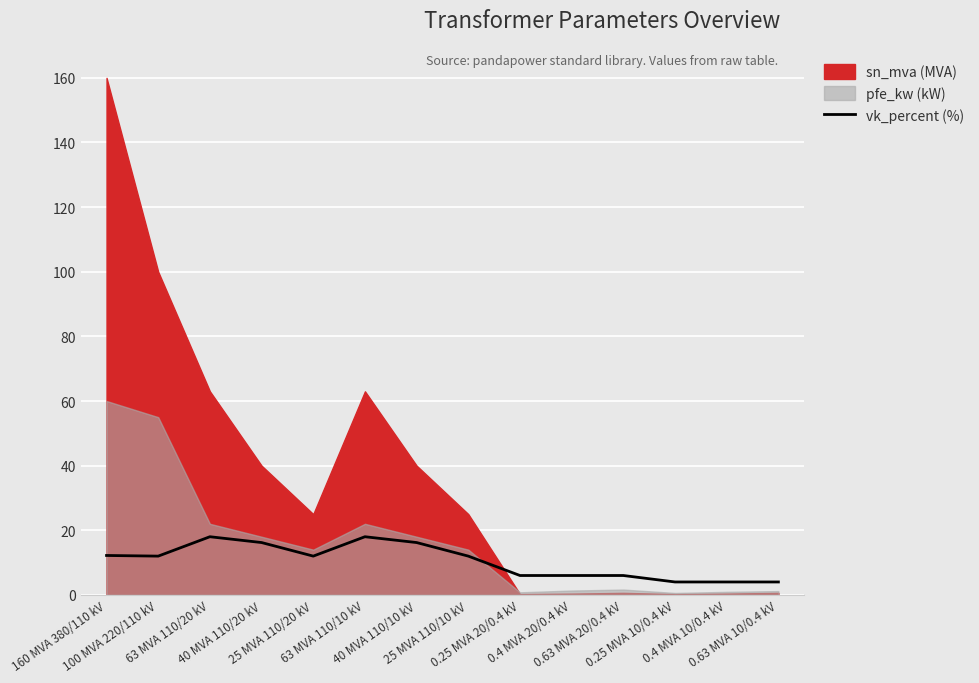

Between 0.4 MVA 10/0.4 kV and 25 MVA 110/10 kV, which is larger?

25 MVA 110/10 kV